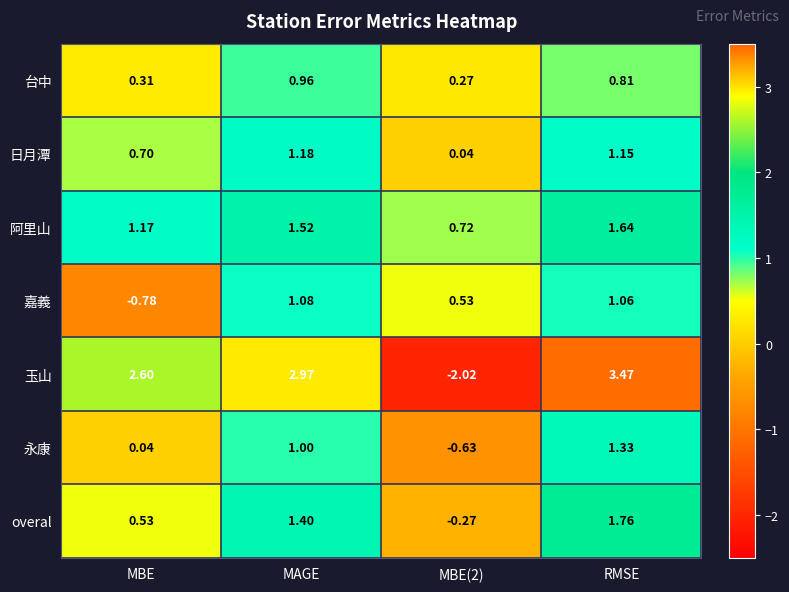

How many distinct data groups are displayed?

7